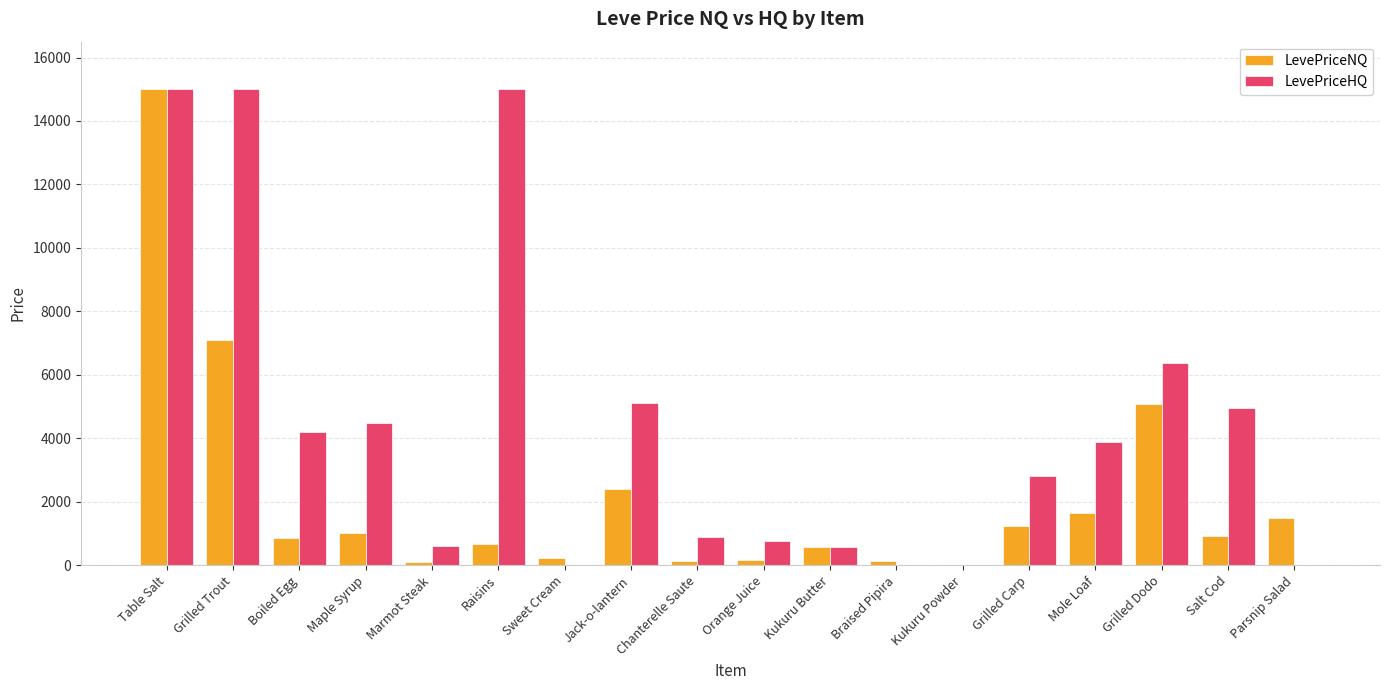

Which series has the widest spread of values?

LevePriceHQ